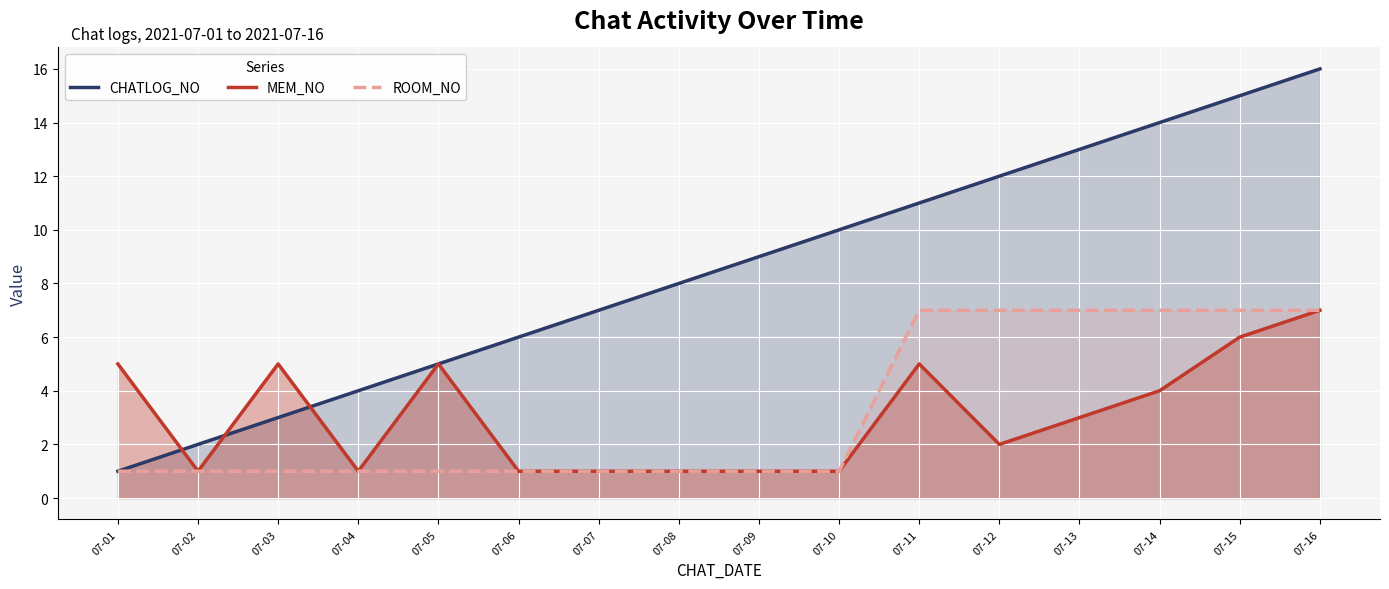

The value of ROOM_NO at 07-13 is 7. True or false?

True